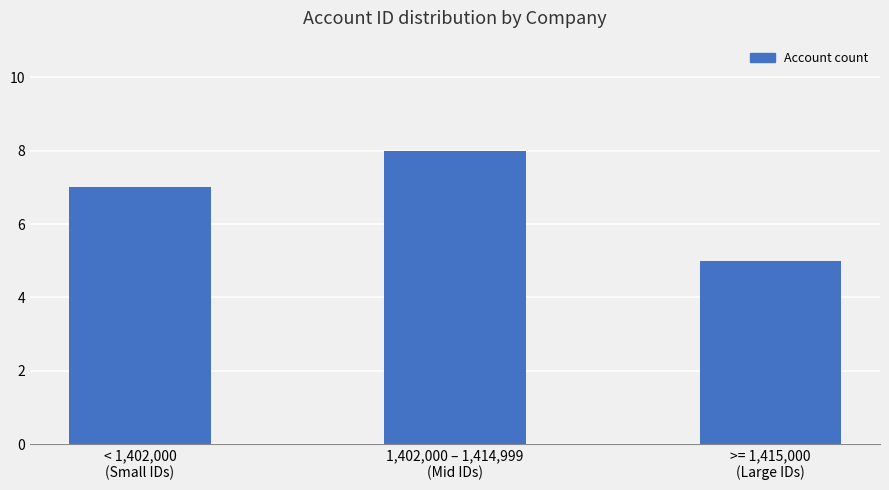

Does the chart contain any negative values?

No